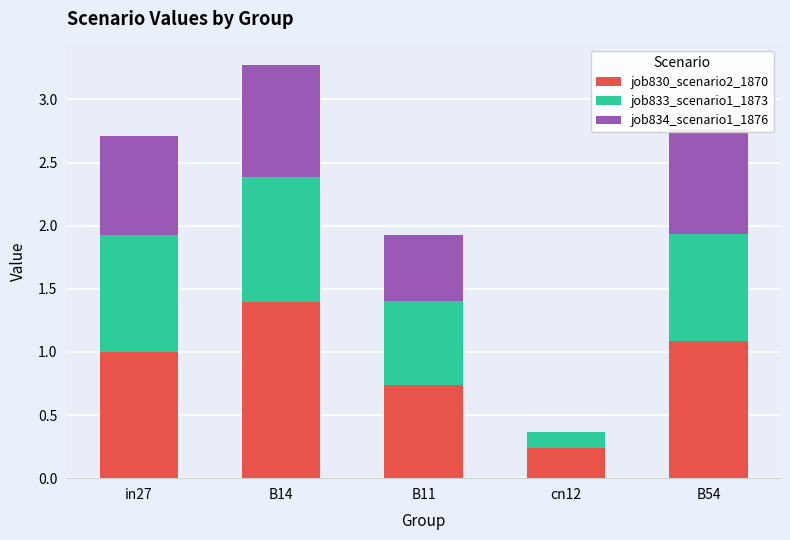

The value of job830_scenario2_1870 at B14 is 1.9. True or false?

False